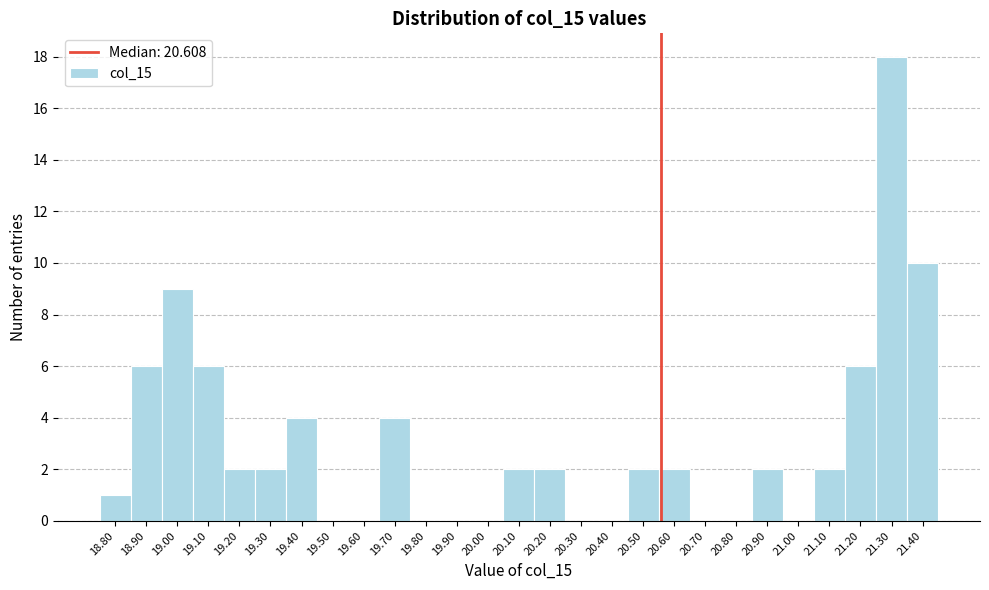

Reading left to right, what are all the values shown in this chart?

18.80=1	18.90=6	19.00=9	19.10=6	19.20=2	19.30=2	19.40=4	19.50=0	19.60=0	19.70=4	19.80=0	19.90=0	20.00=0	20.10=2	20.20=2	20.30=0	20.40=0	20.50=2	20.60=2	20.70=0	20.80=0	20.90=2	21.00=0	21.10=2	21.20=6	21.30=18	21.40=10